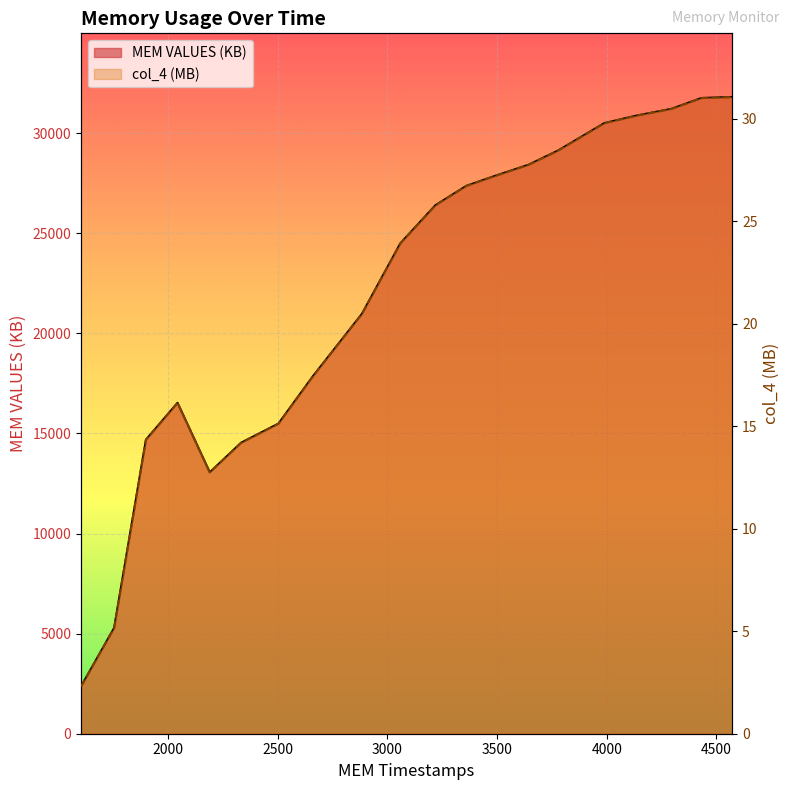

At which label does MEM VALUES (KB) reach its peak?

4572